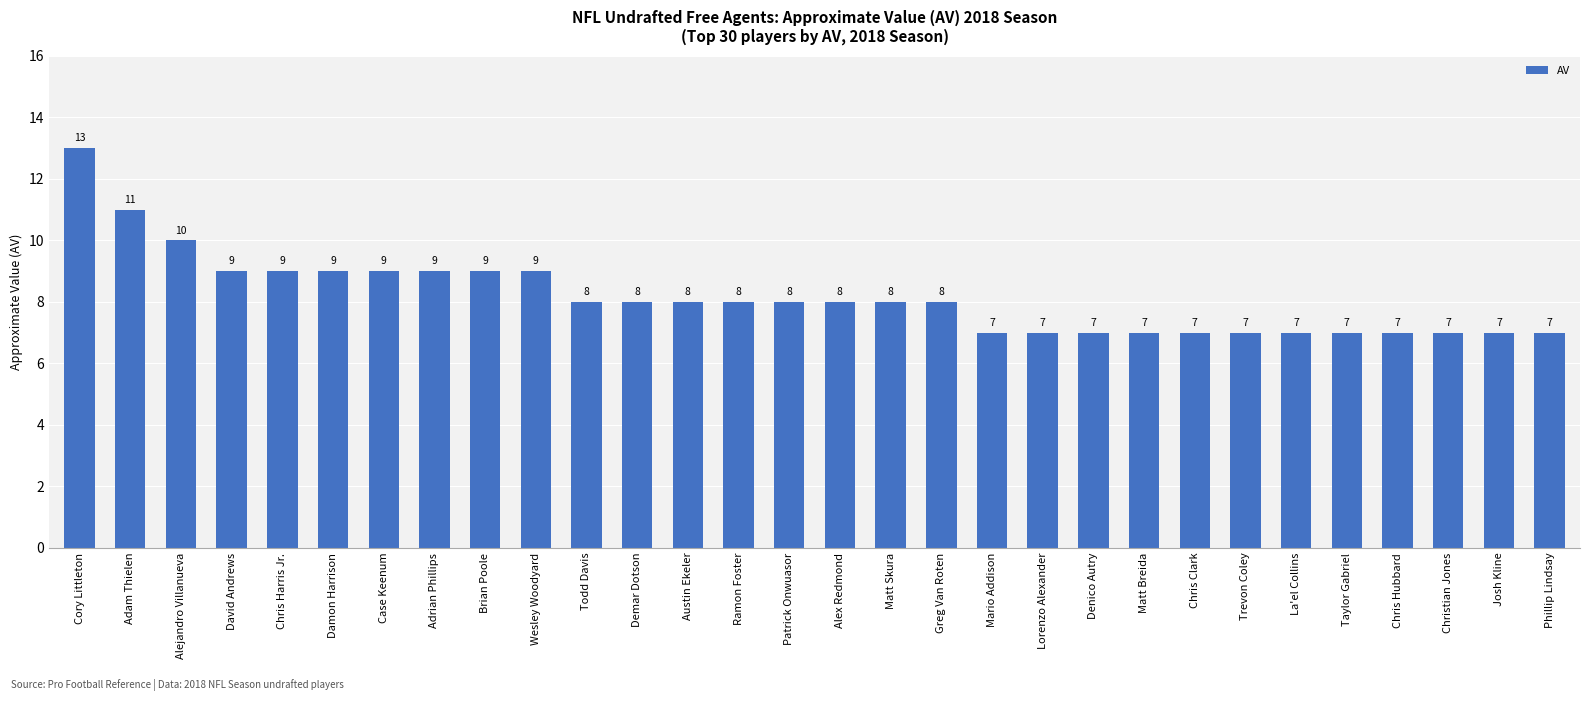

What is the average value?

8